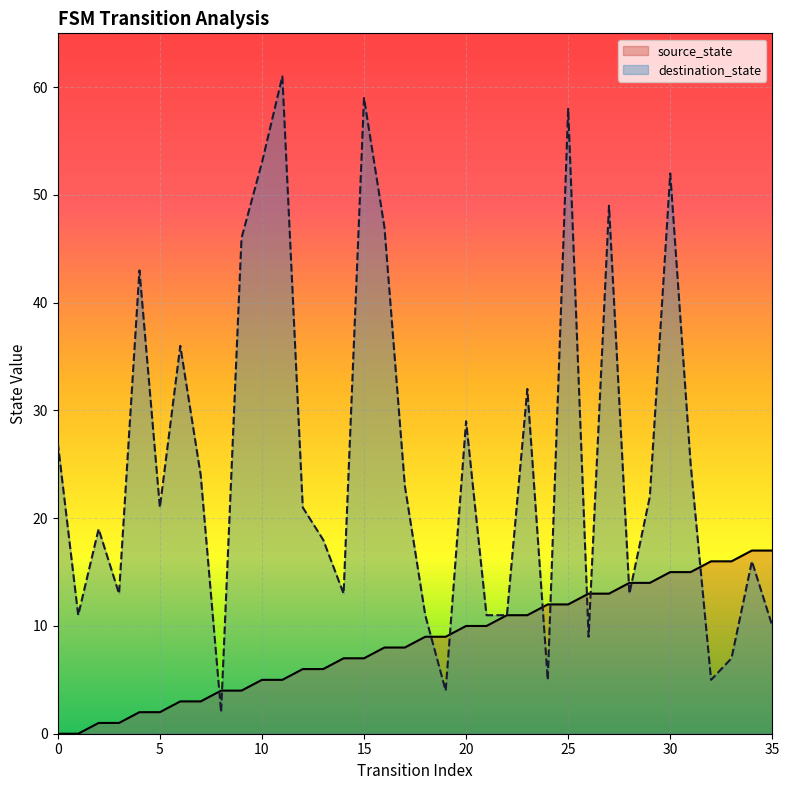

Which series has the widest spread of values?

destination_state